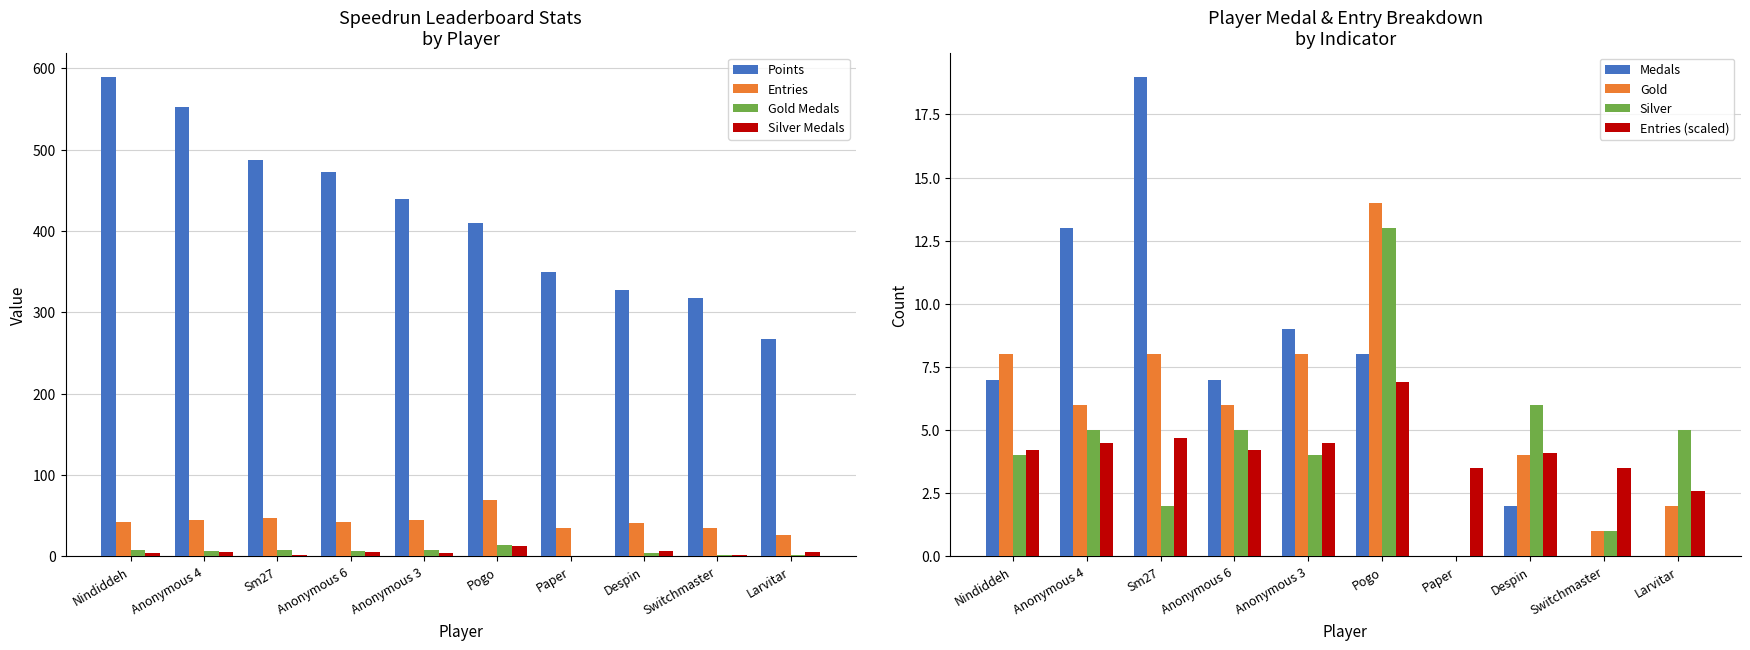

What is the average value of the Points series?

422